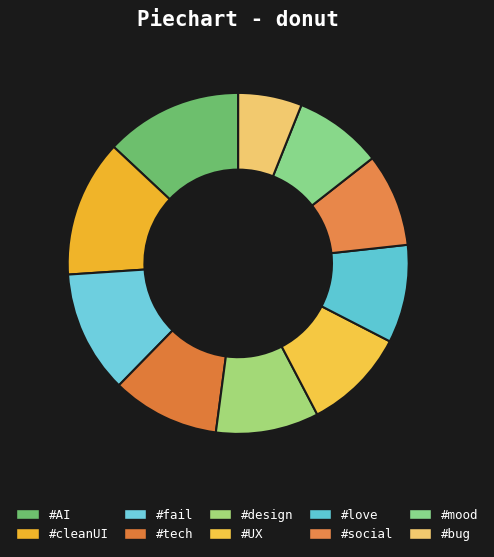

Combined, do #design and #AI account for over 50%?

No